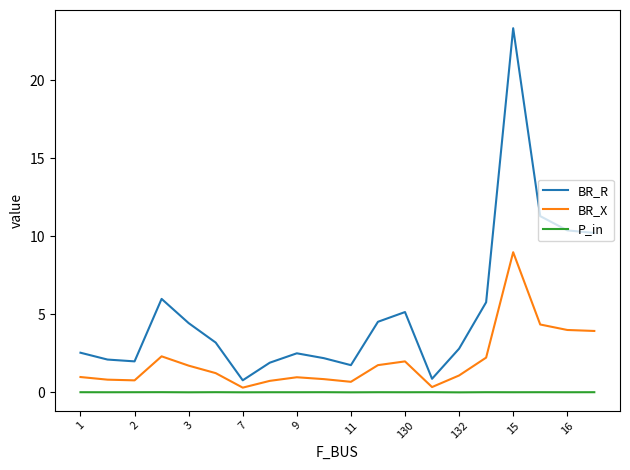

What is the highest value of the BR_R series?

23.4